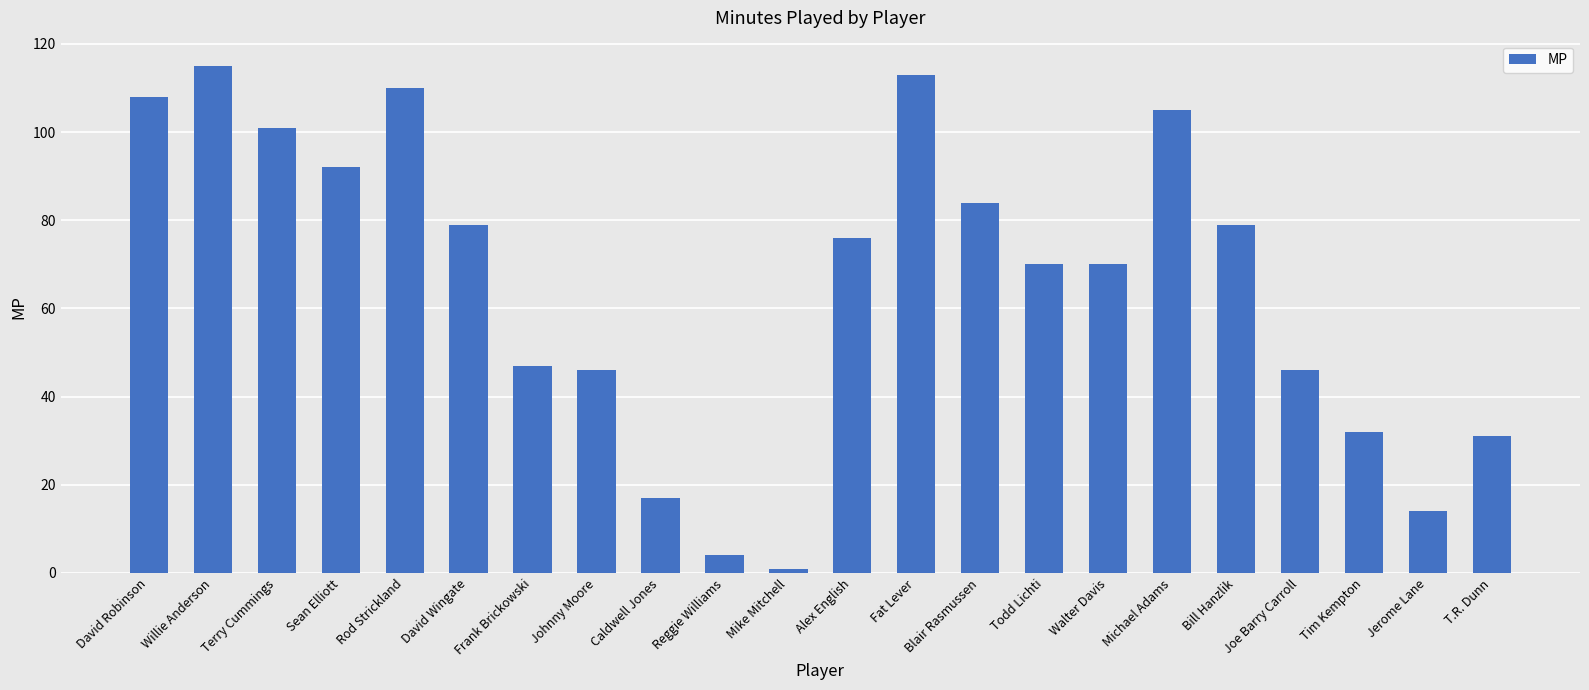

Reading left to right, extract all data points from this chart.

108	115	101	92	110	79	47	46	17	4	1	76	113	84	70	70	105	79	46	32	14	31